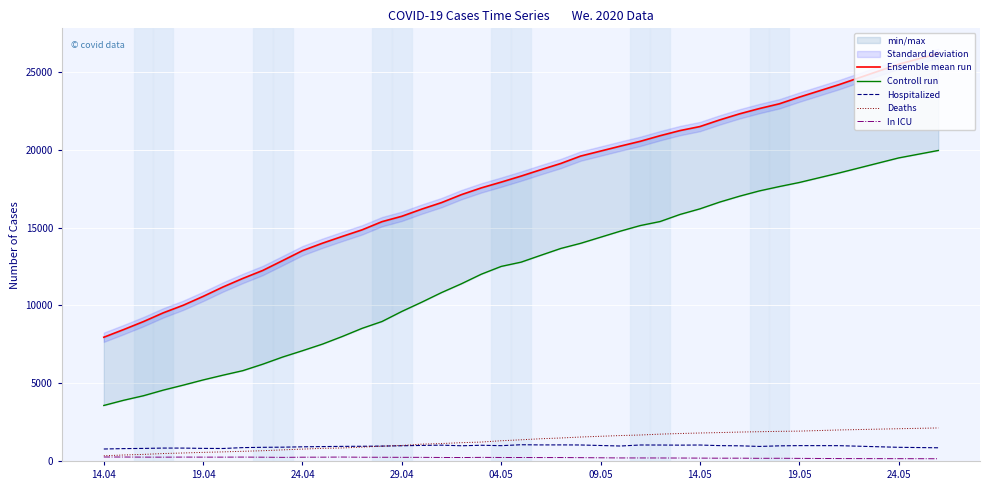

True or false: Controll run and Hospitalized intersect in this chart.

False